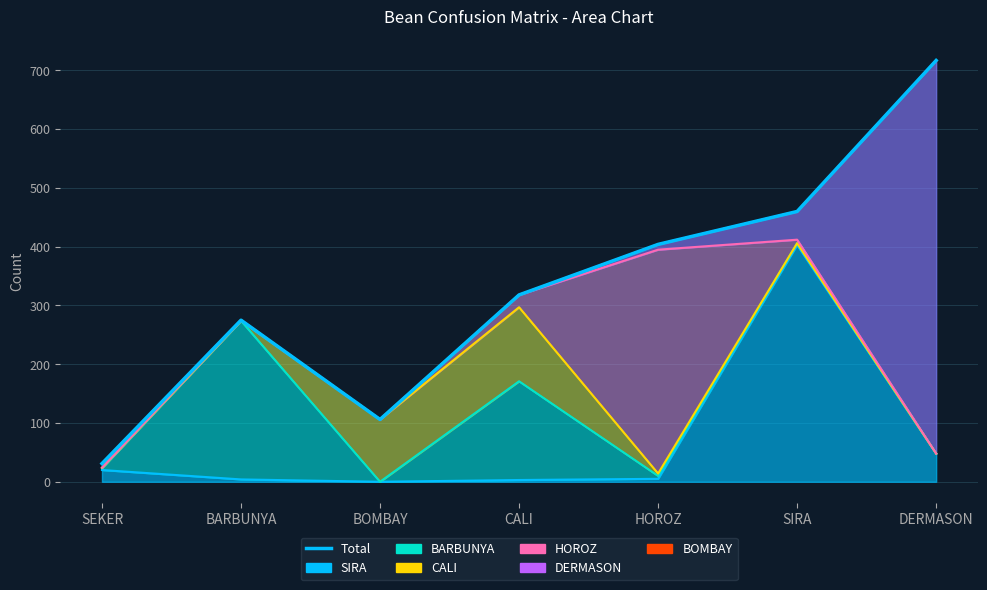

Reading right to left, transcribe all the data shown in this chart.

DERMASON=717	SIRA=460	HOROZ=404	CALI=318	BOMBAY=106	BARBUNYA=275	SEKER=31